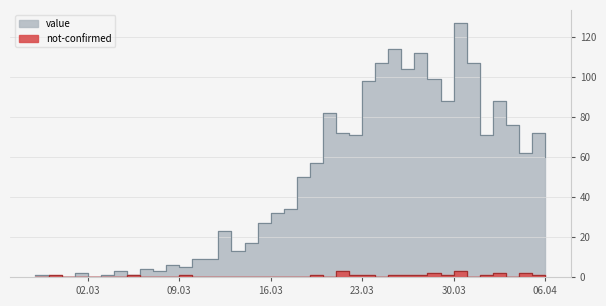

The value of value at 09.03 is 5. True or false?

True